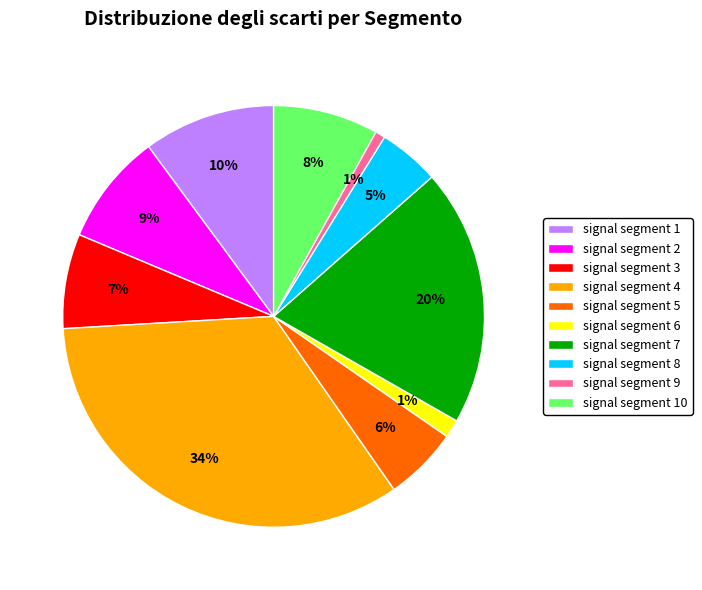

To the nearest percent, what percentage of the pie is signal segment 4?

34%